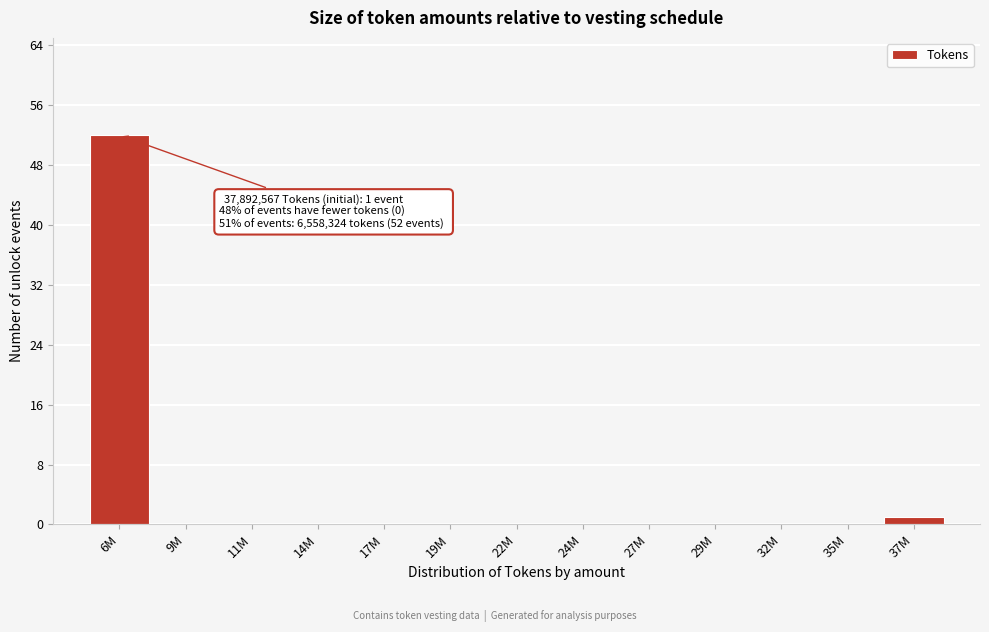

Reading left to right, transcribe all the data shown in this chart.

6M=52	9M=0	11M=0	14M=0	17M=0	19M=0	22M=0	24M=0	27M=0	29M=0	32M=0	35M=0	37M=1